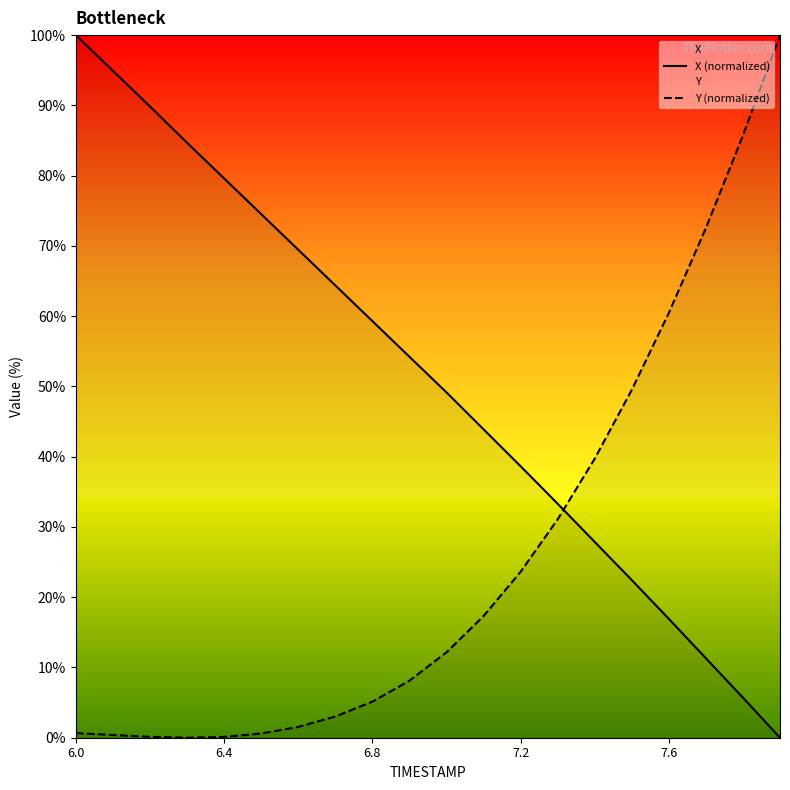

The Y (normalized) series shows 100.0 at 19. True or false?

True